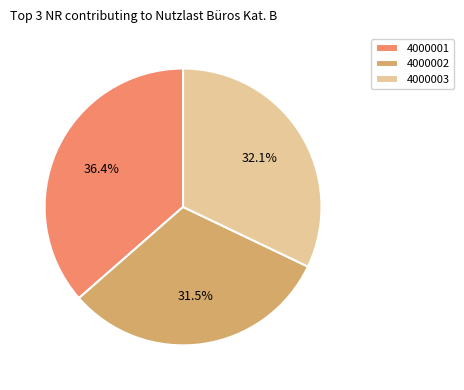

Is there any slice that represents more than half of the pie?

No